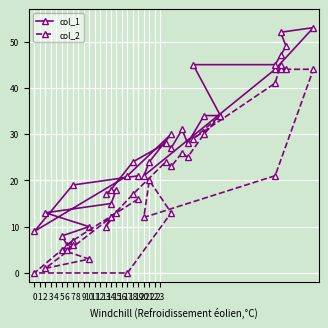

Rank the categories by col_1 value from highest to lowest.

8, 9, 10, 11, 12, 13, 7, 14, 15, 17, 4, 16, 19, 18, 5, 20, 0, 3, 6, 1, 21, 23, 22, 24, 25, 26, 2, 27, 29, 28